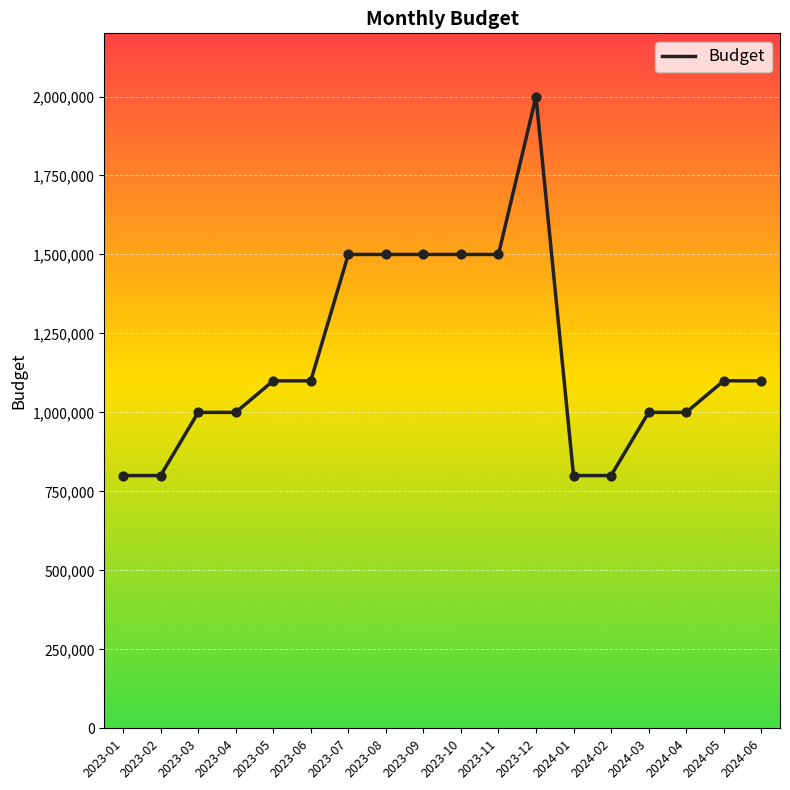

What is the change in value from 2023-07 to 2024-02?

-700000